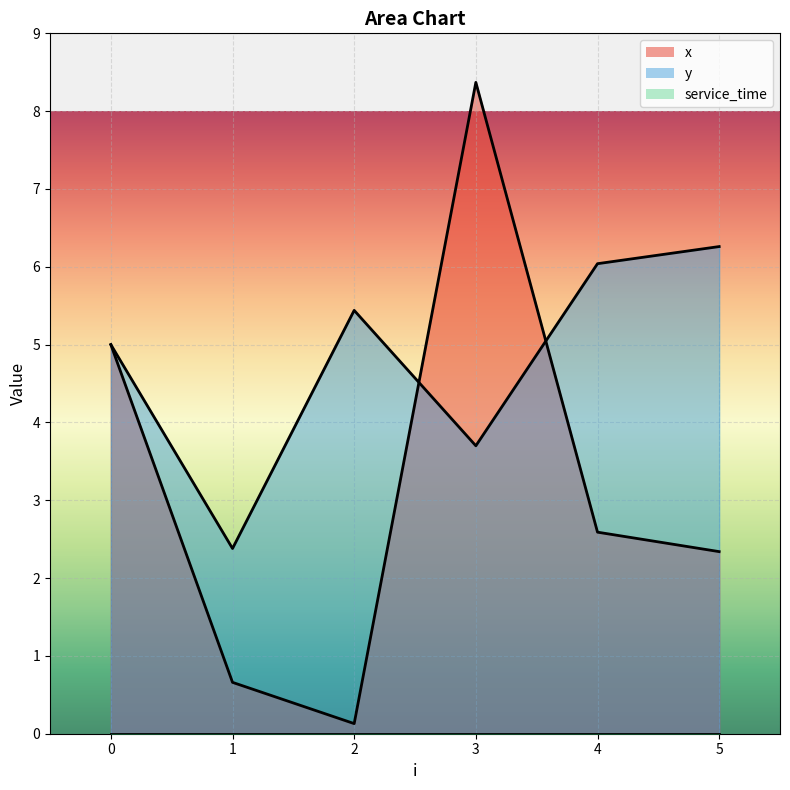

How many lines are shown in the chart?

2